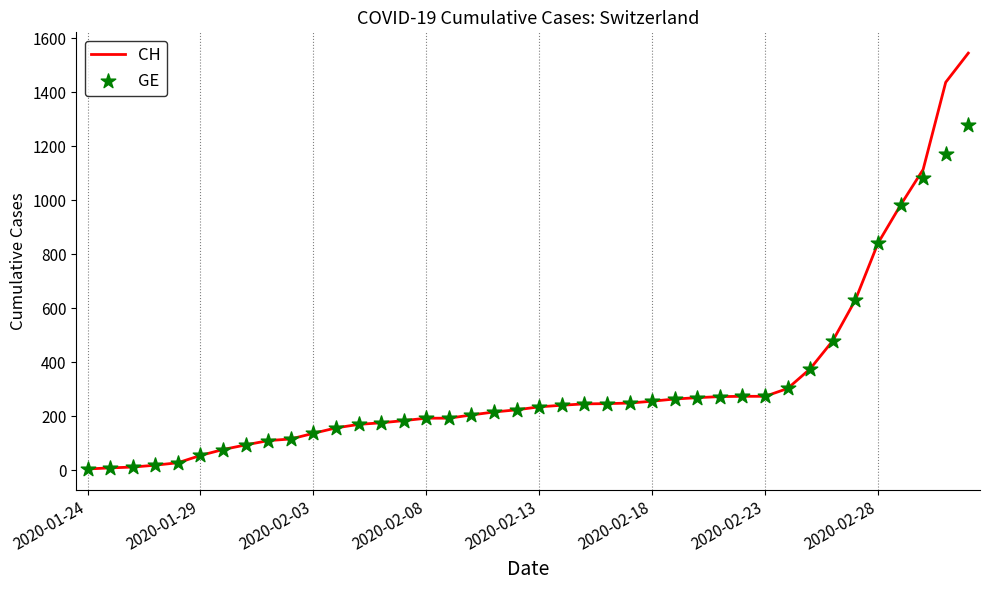

Which series contains the highest Y value?

CH